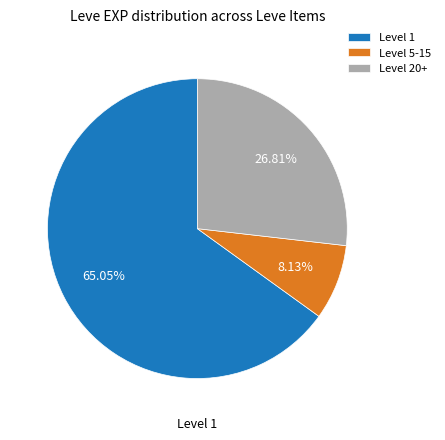

How many slices are in this pie chart?

3